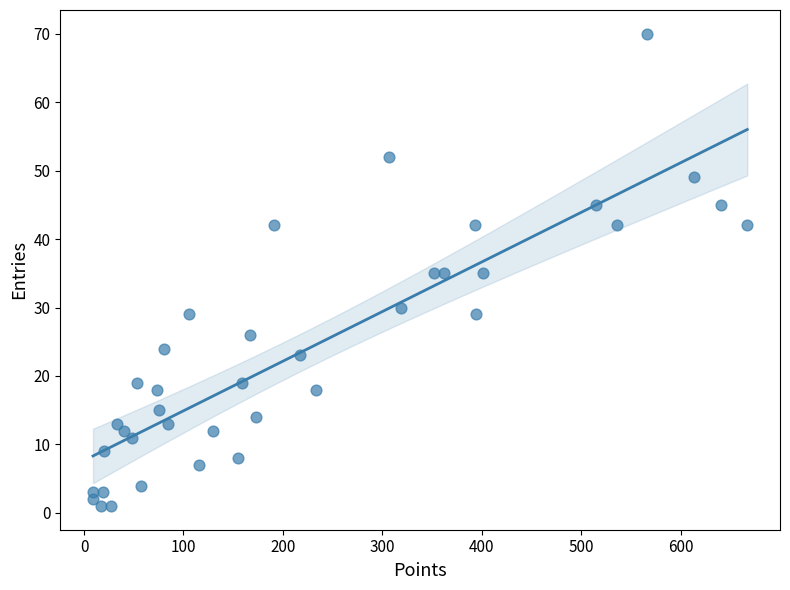

What is the range of Y values (max minus min)?

69